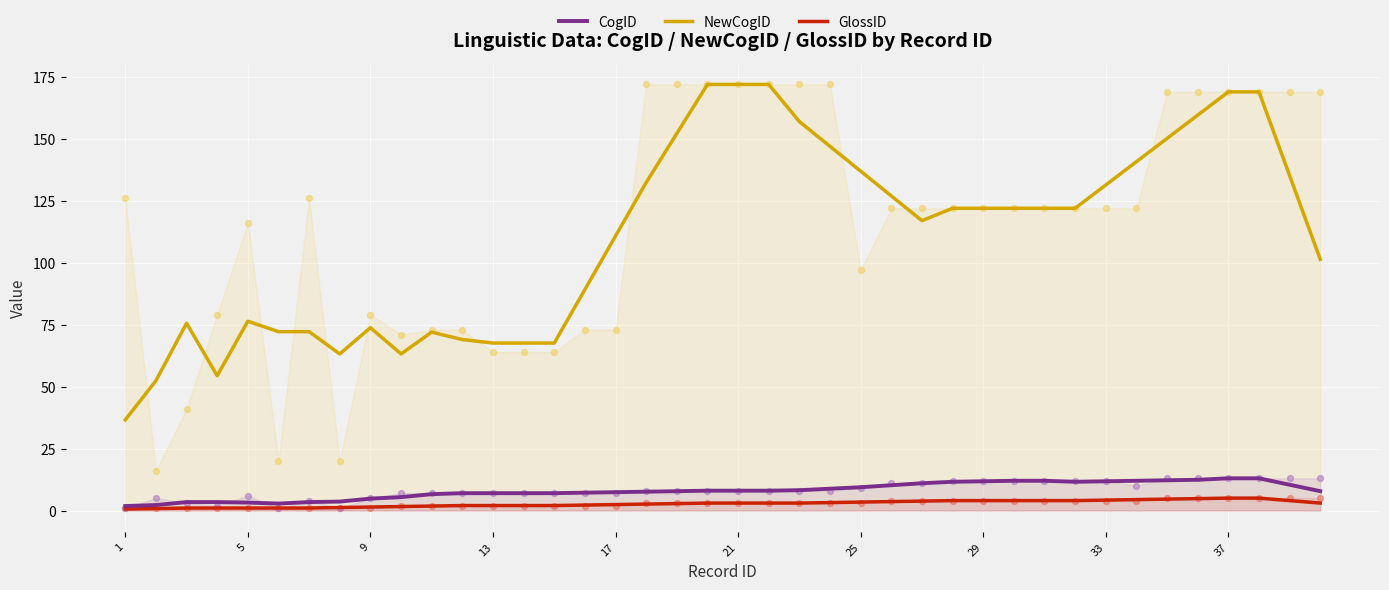

What is the minimum value for NewCogID?

36.6